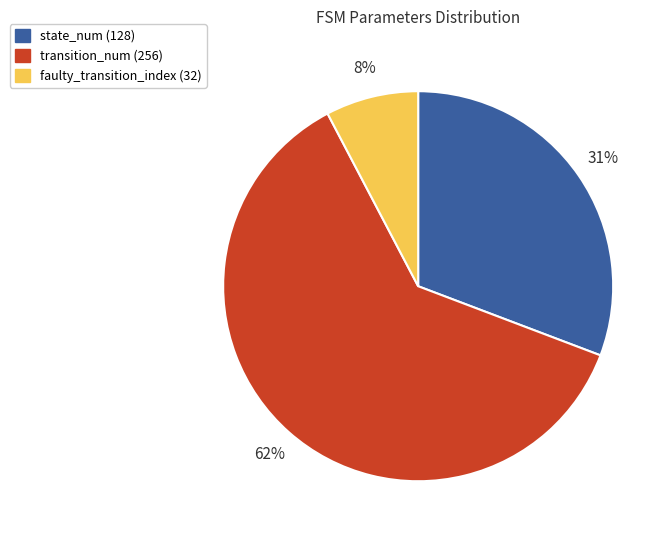

True or false: faulty_transition_index (32) accounts for 8% of the total.

True